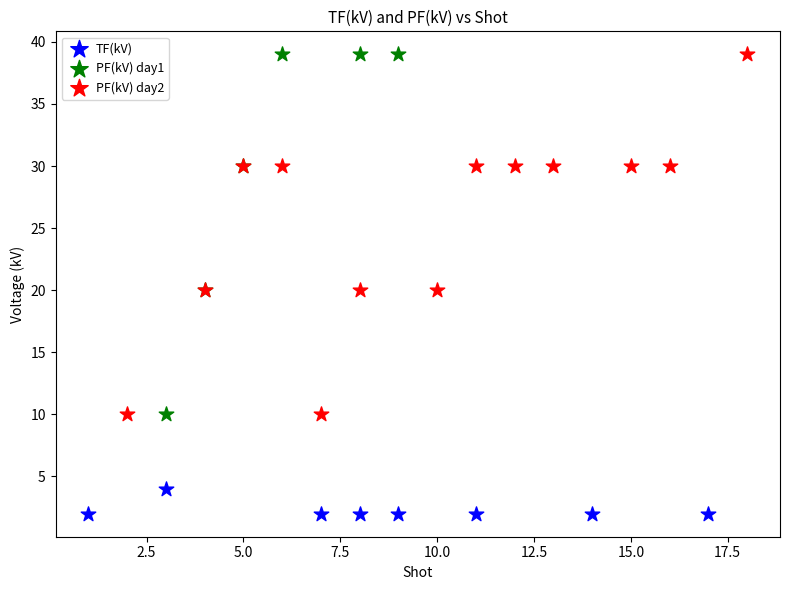

Which series reaches the minimum Y coordinate?

TF(kV)